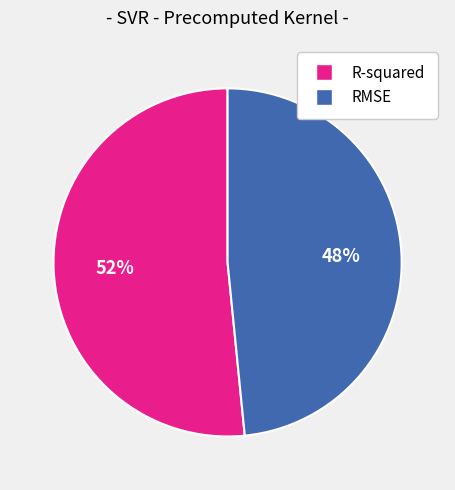

Is it true that RMSE is 48% of the pie?

True